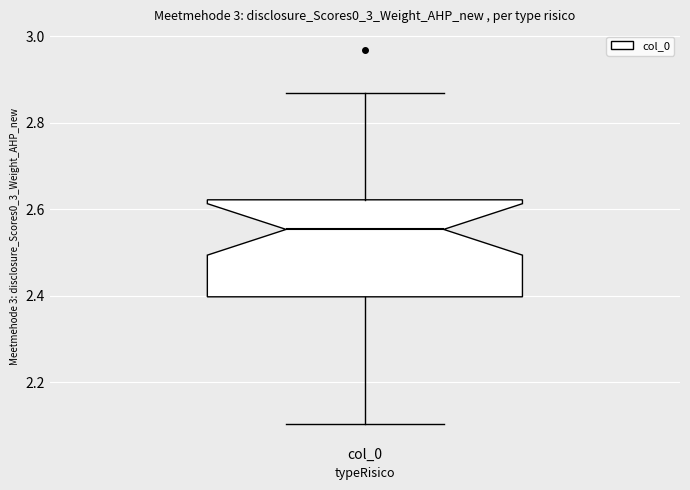

Read this box plot against the y-axis: the position of the median line, the range covered by the box, and the ends of both whiskers. The values are not printed on the chart, so give them approximately, as read against the axis.

median 2.56, box 2.40 to 2.62, whiskers 2.10 to 2.86